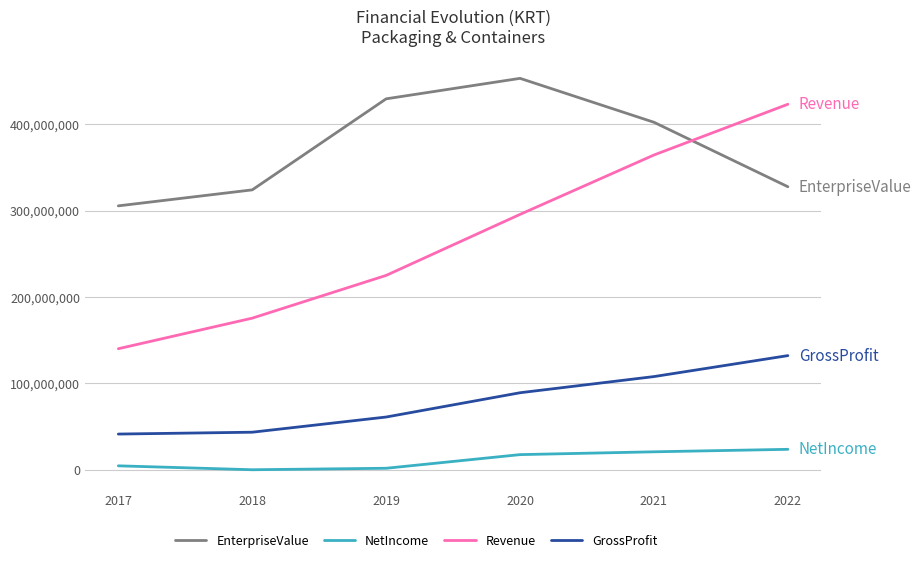

True or false: GrossProfit and EnterpriseValue intersect in this chart.

False